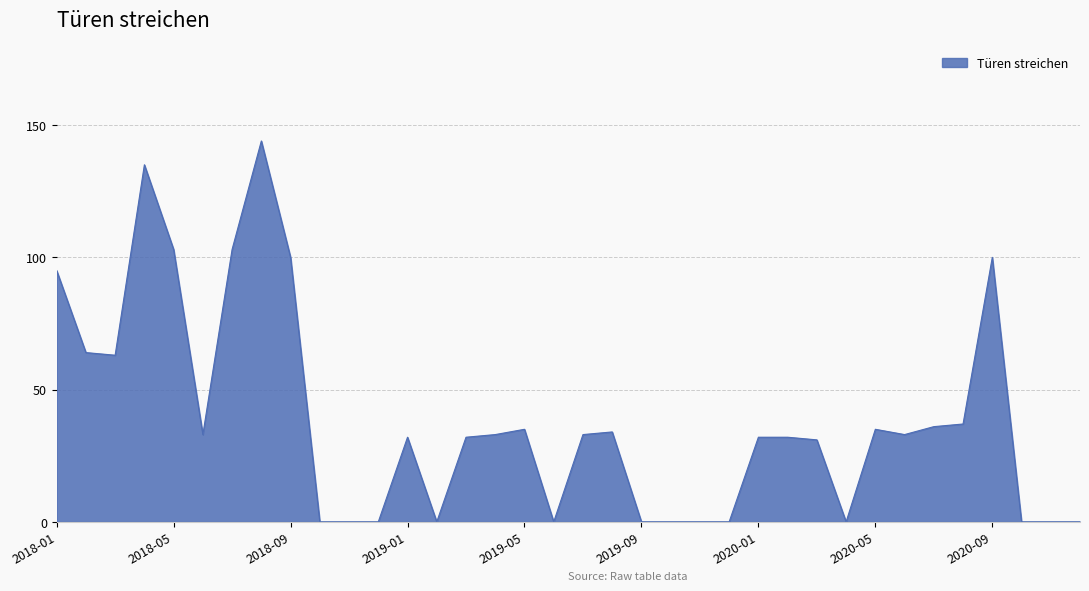

What is the difference between the maximum and minimum values?

144